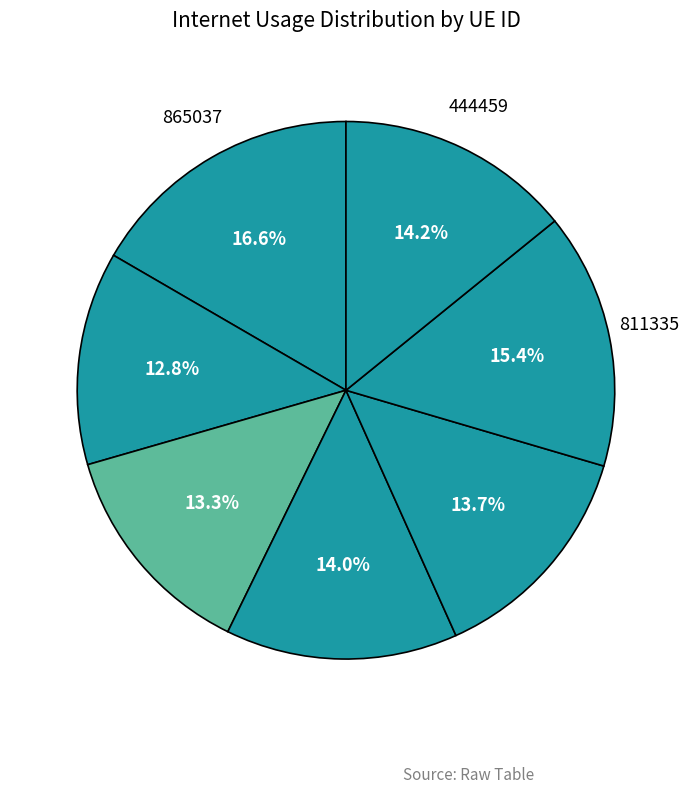

Count the number of slices in the pie.

7